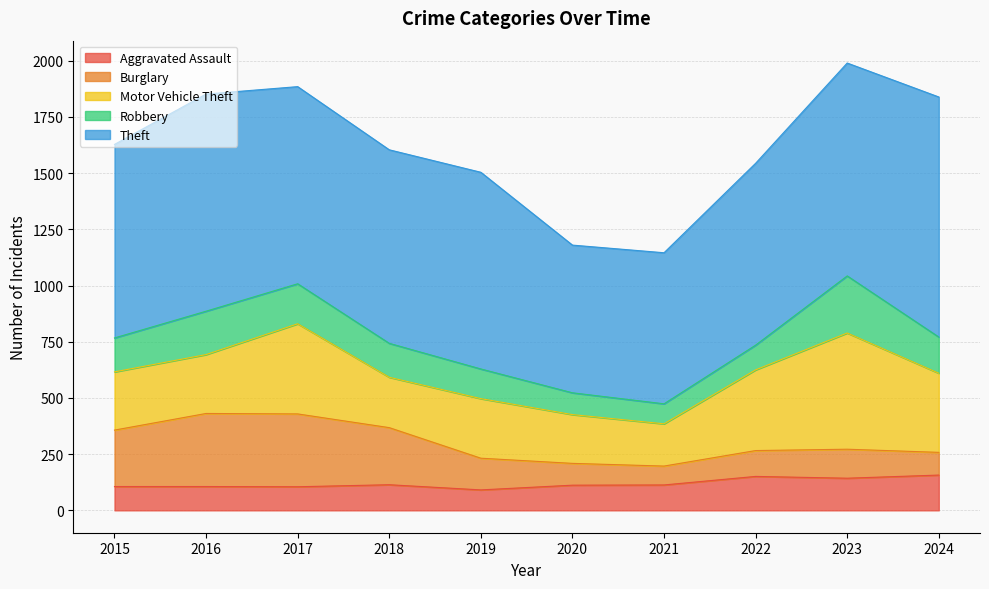

Which category has the lowest value across all series?

2021